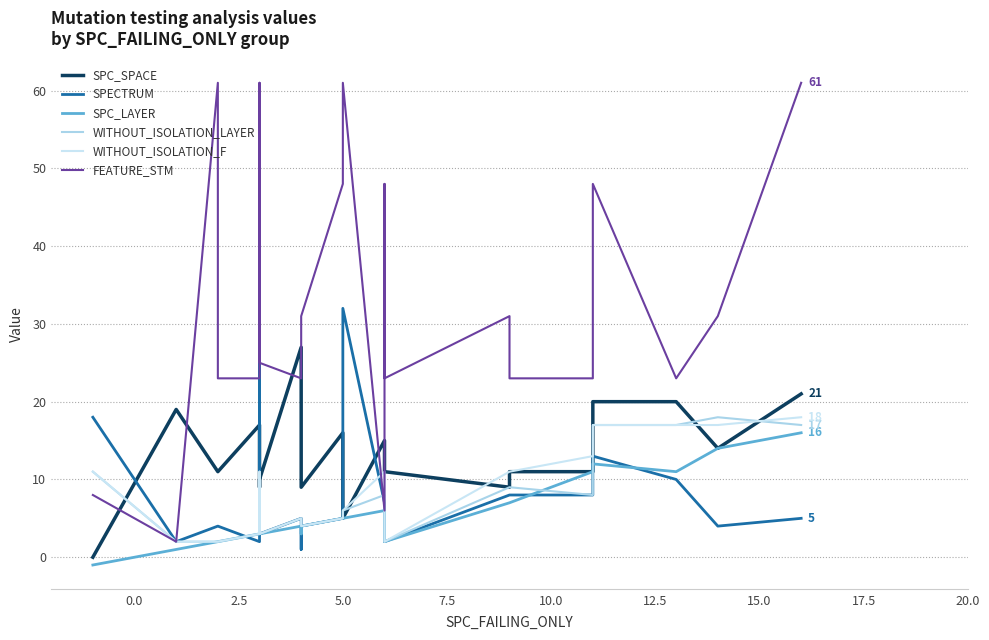

What is the spread (max minus min) of values at 2.5?

59